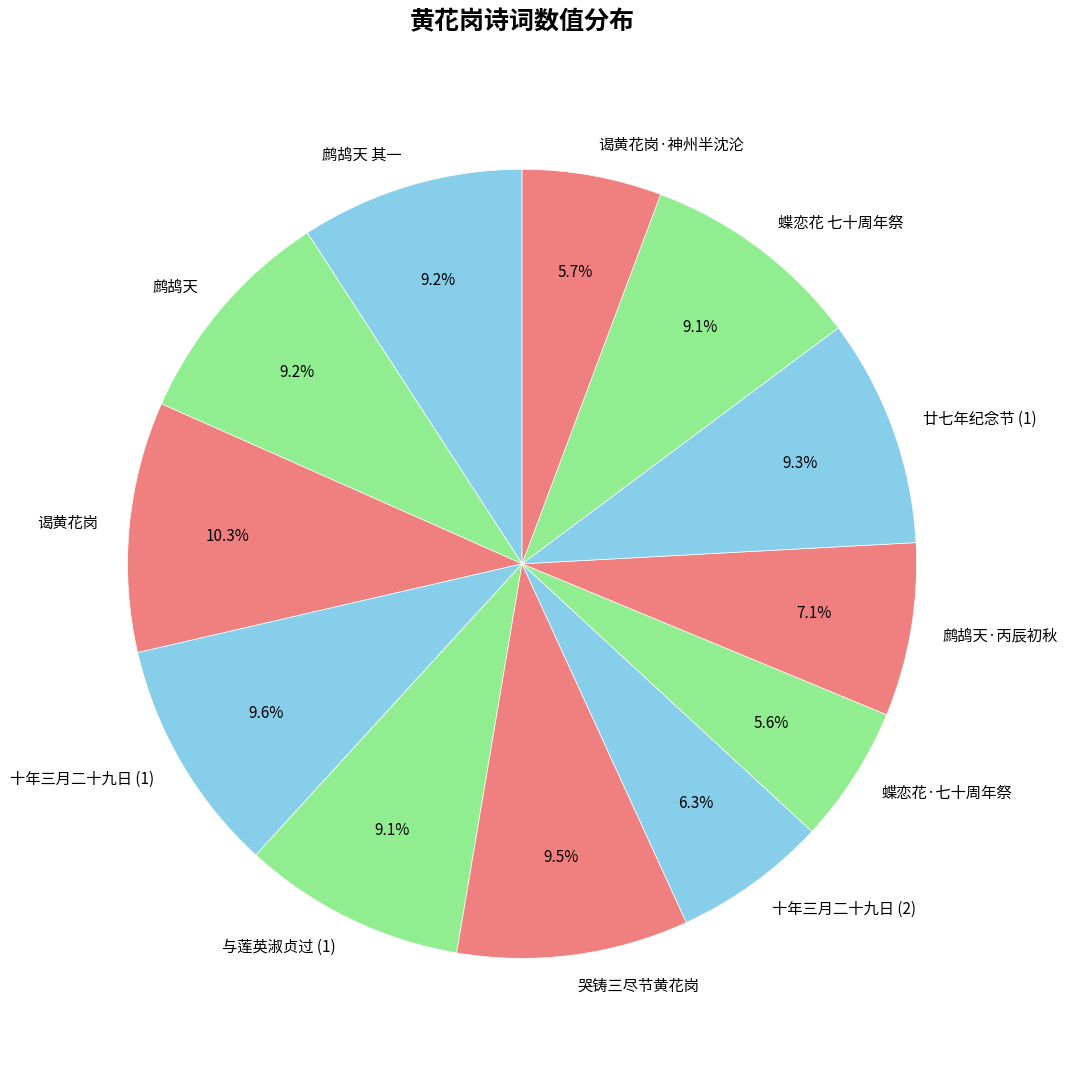

Is 谒黄花岗·神州半沈沦 the majority of the pie?

No